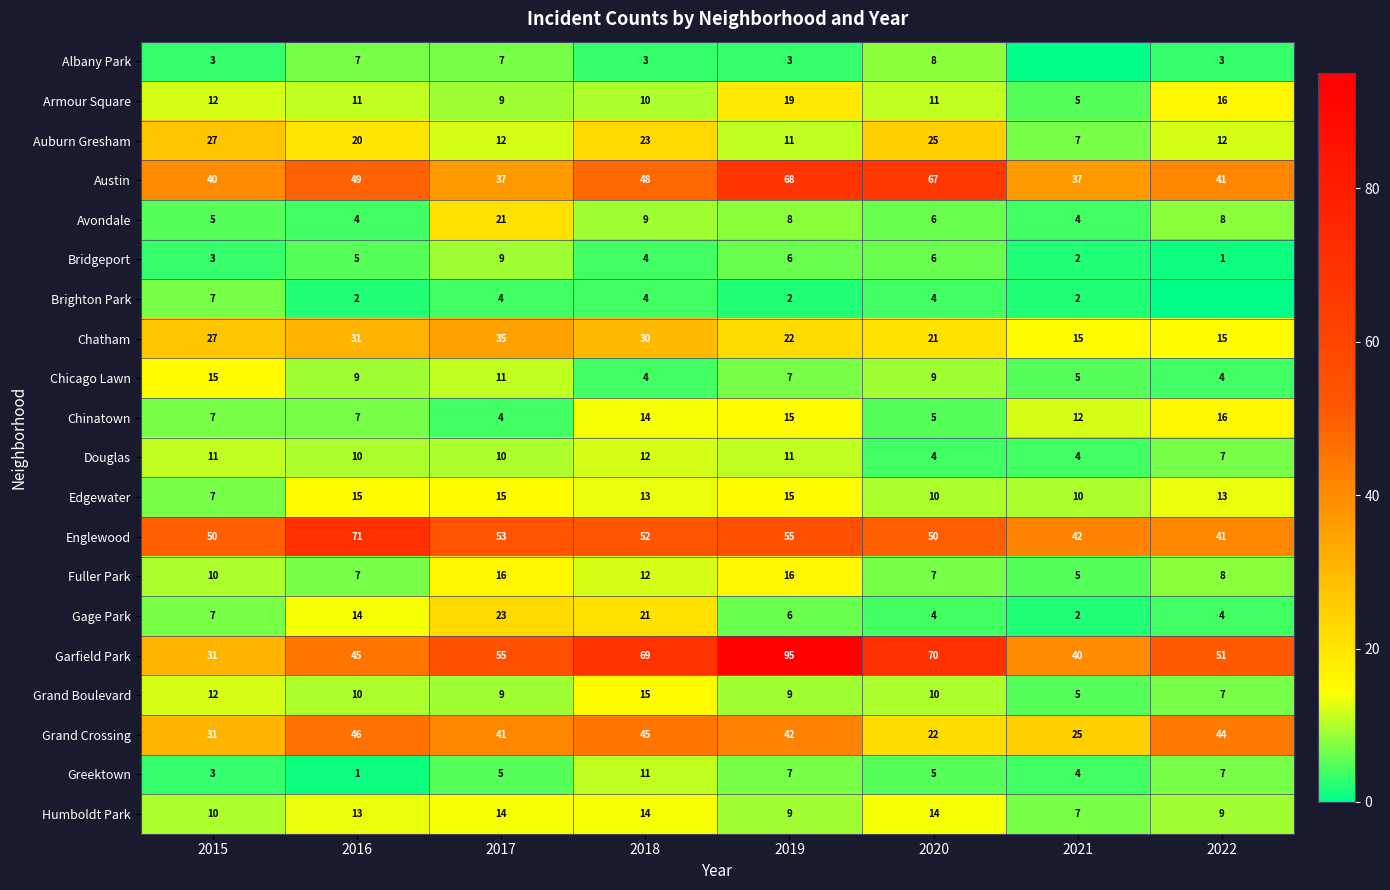

What is the maximum value for Fuller Park?

16